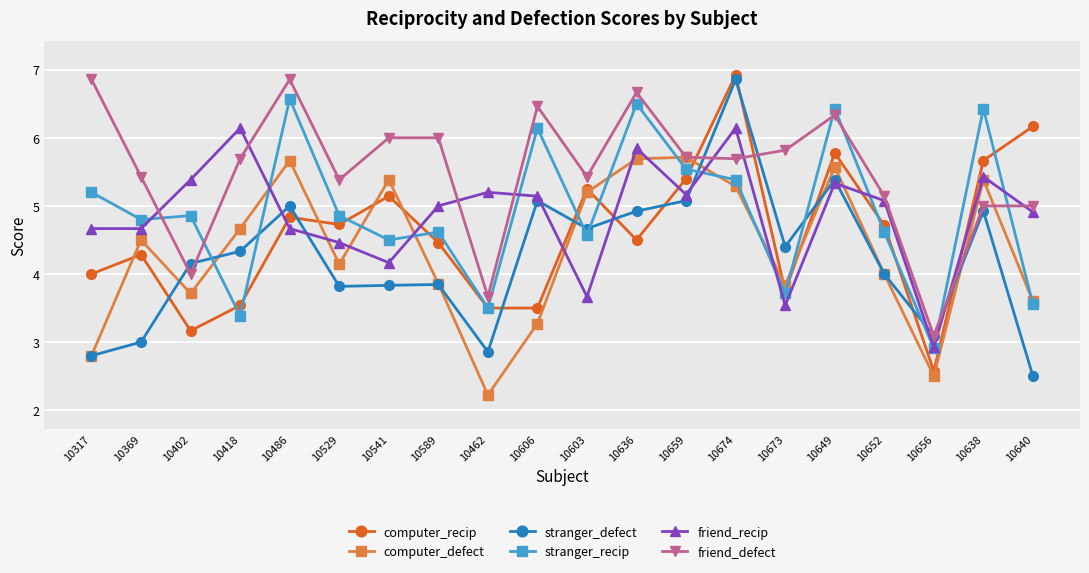

How many values in the stranger_recip series exceed 4?

15